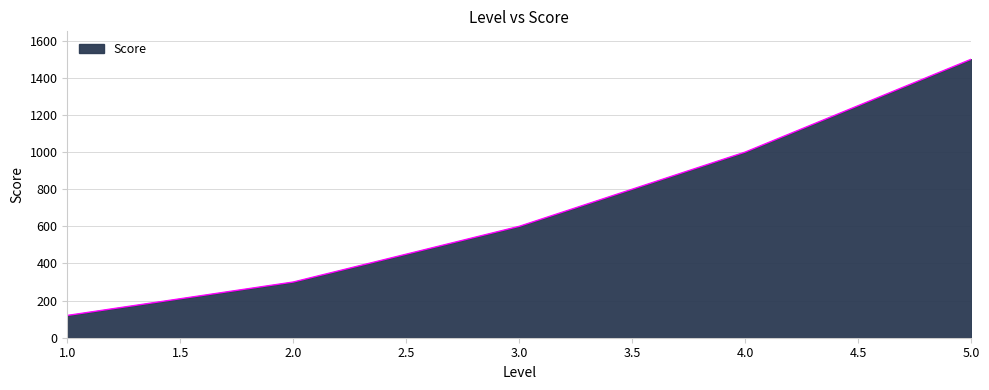

Does the chart display data point markers on the line(s)?

No